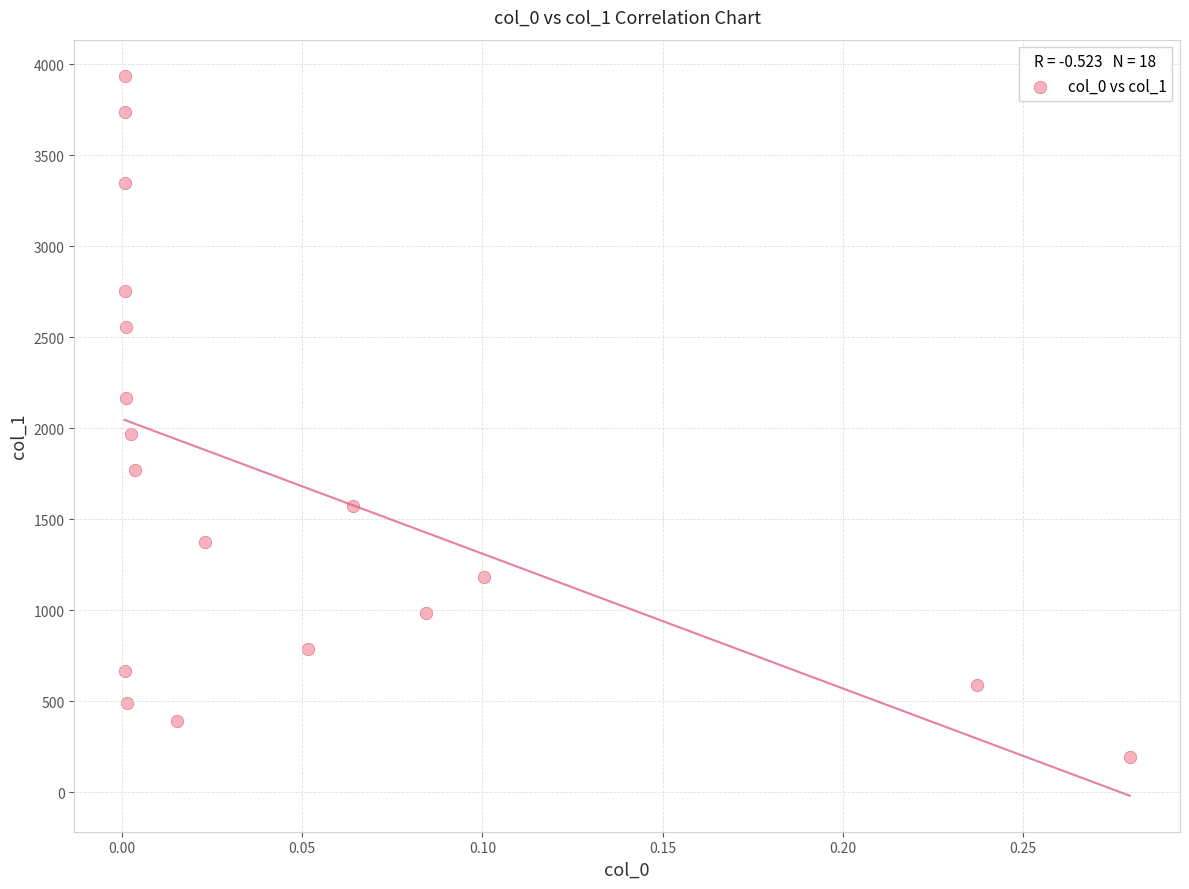

What is the range of X values (max minus min)?

0.3